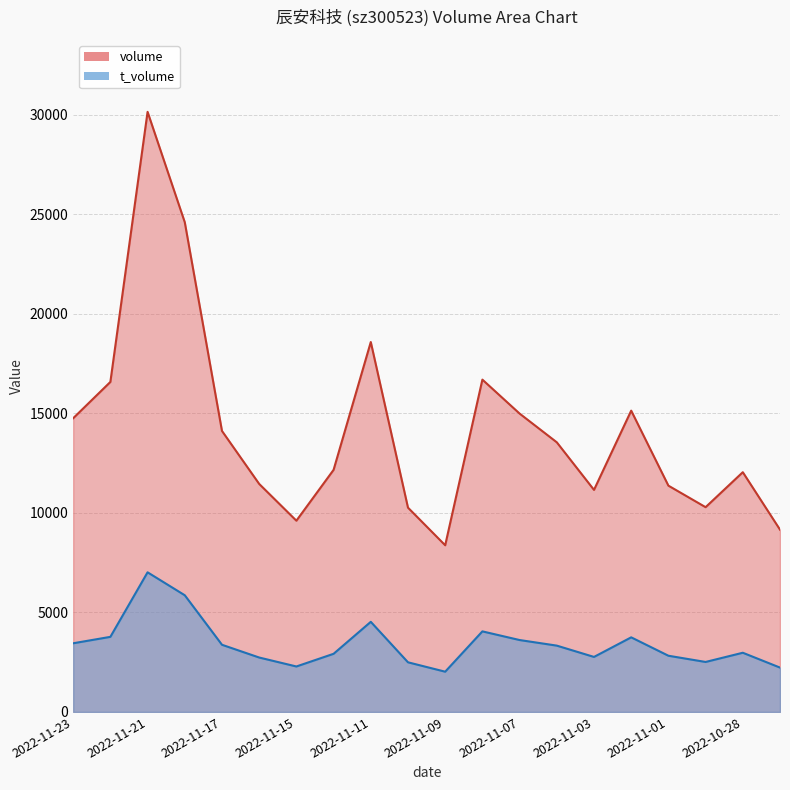

What is the greatest value displayed?

30156